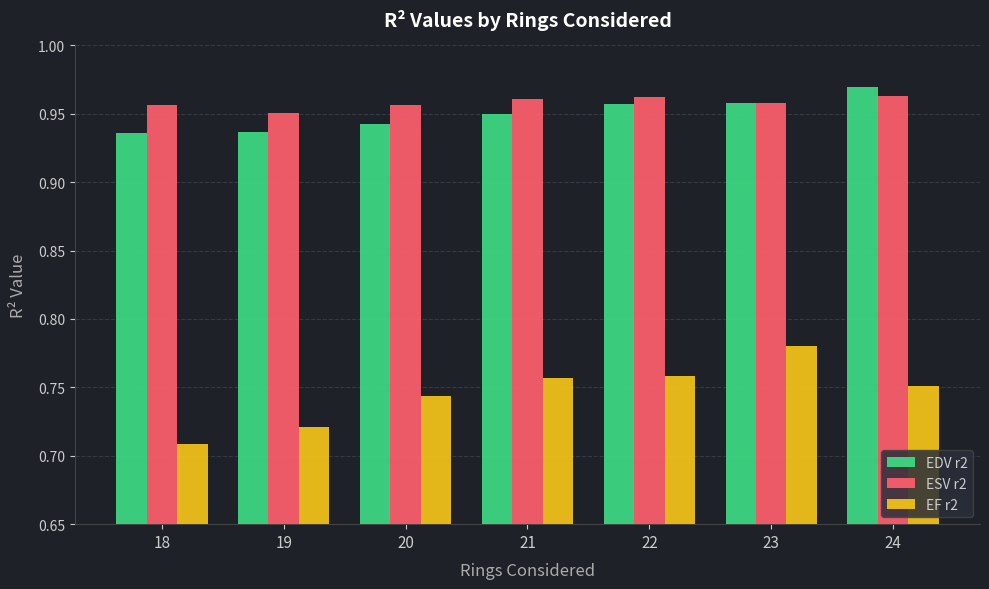

Between 18 and 24, which series saw the biggest shift?

EF r2